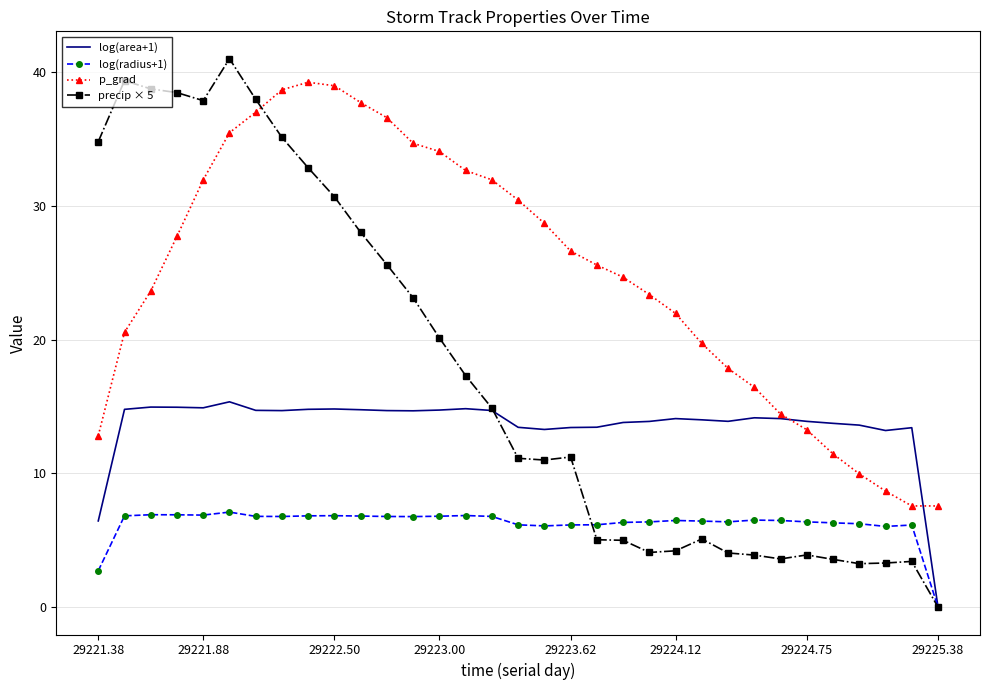

Rank the series by their average value, from lowest to highest.

log(radius+1), log(area+1), precip × 5, p_grad